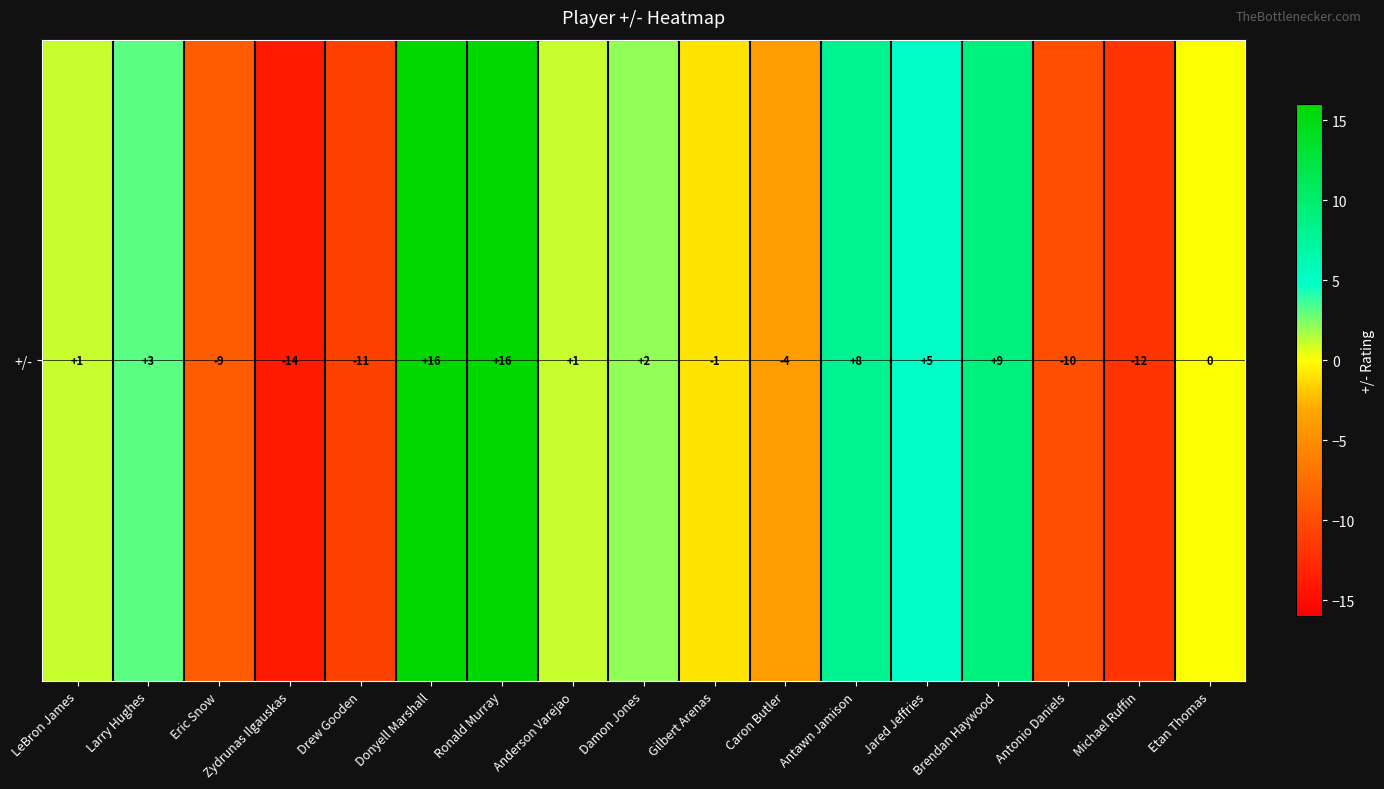

What is the ratio of the value at Anderson Varejao to the value at Damon Jones?

0.5